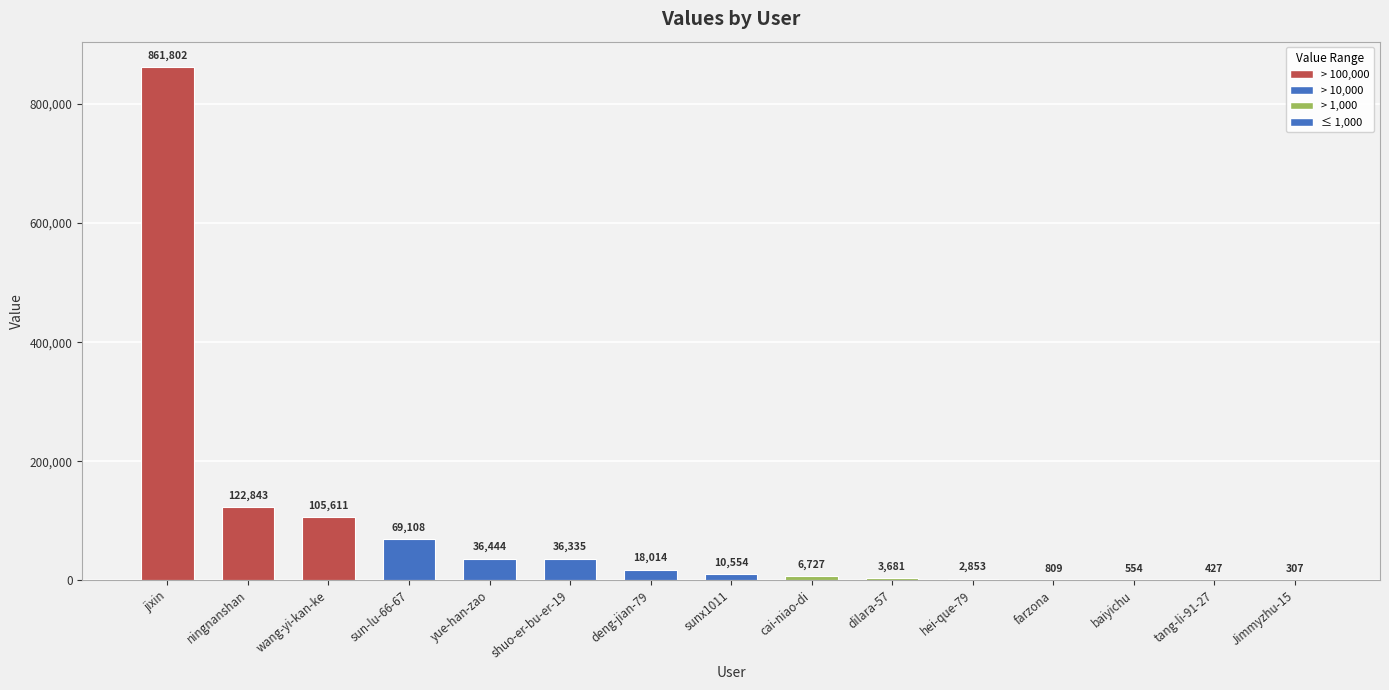

Reading left to right, list all the values displayed in this chart.

861802	122843	105611	69108	36444	36335	18014	10554	6727	3681	2853	809	554	427	307